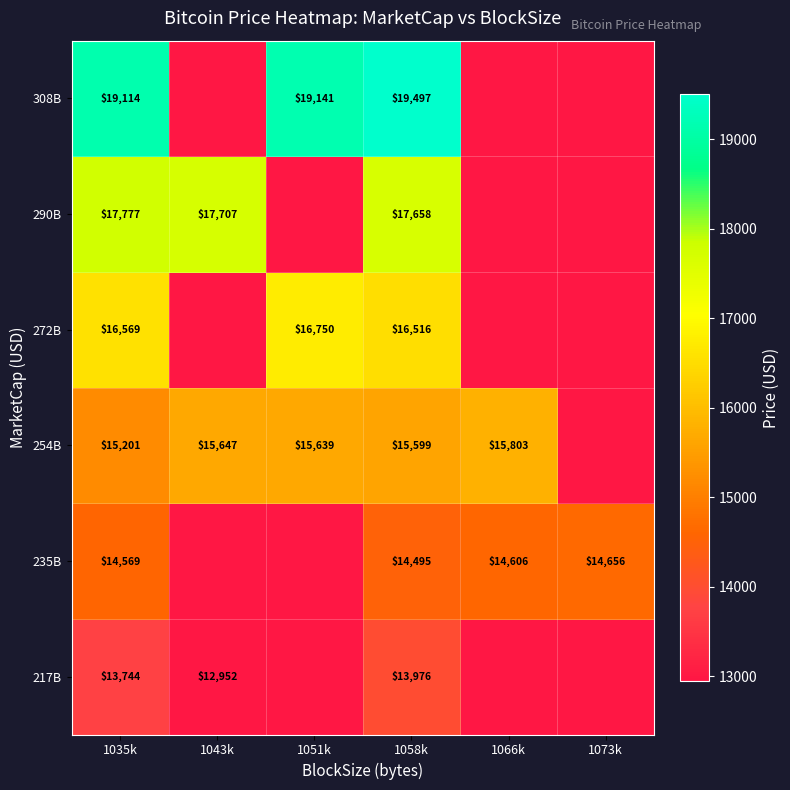

Rank the series at 1058k from highest to lowest value.

308B, 290B, 272B, 254B, 235B, 217B